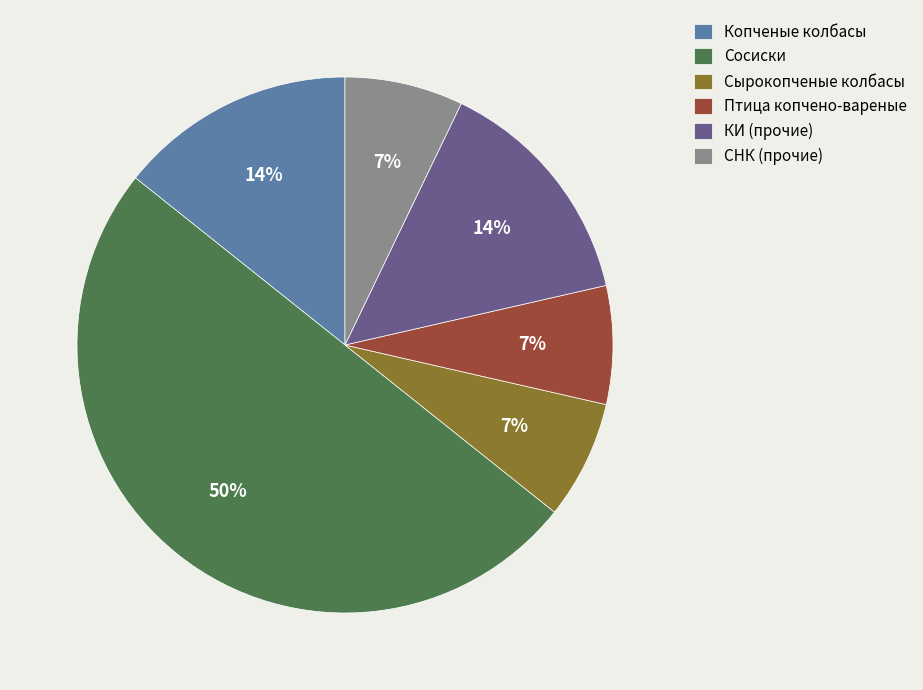

What percentage is the КИ (прочие) slice, to the nearest percent?

14%